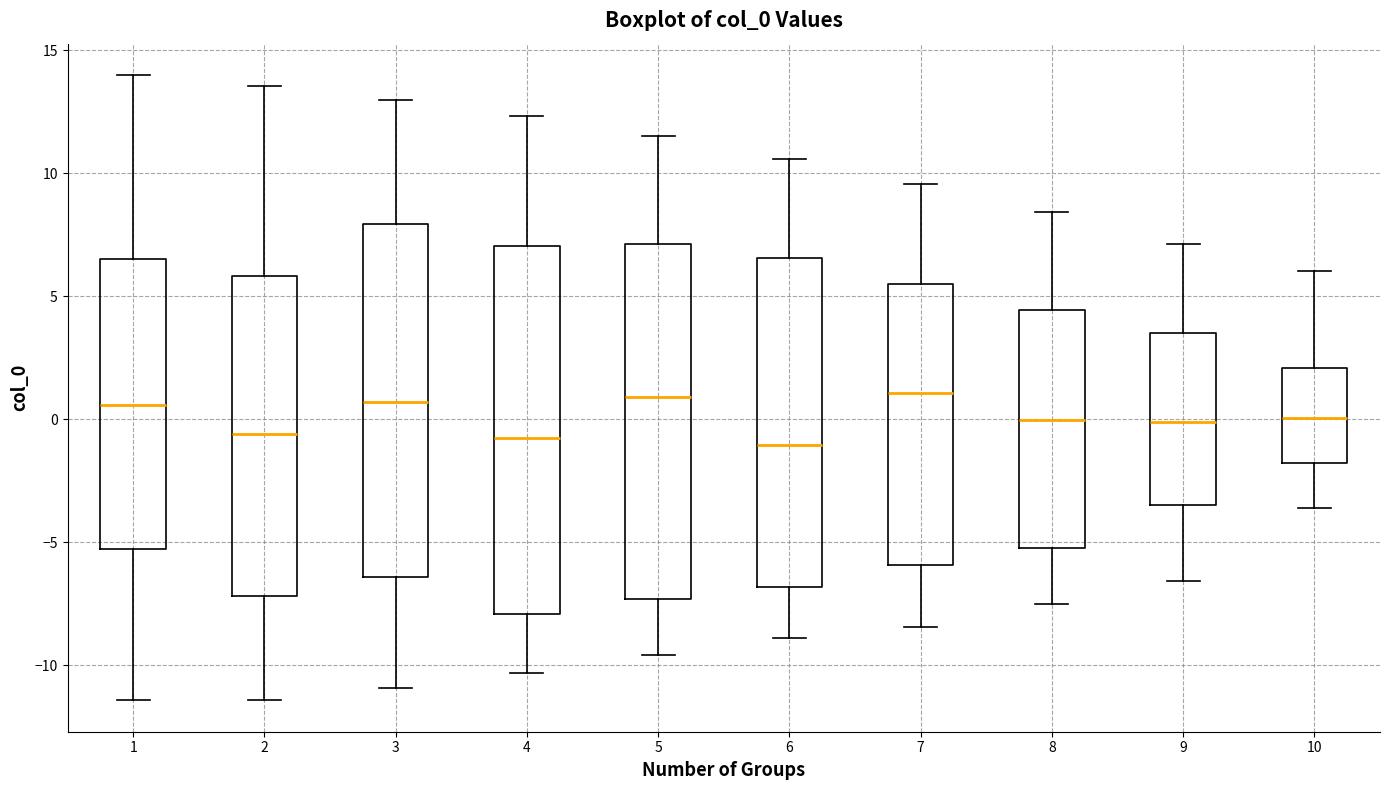

Where is the lower edge of the box at x = 5 on the y-axis? The values are not printed on the chart, so give them approximately, as read against the axis.

-7.5